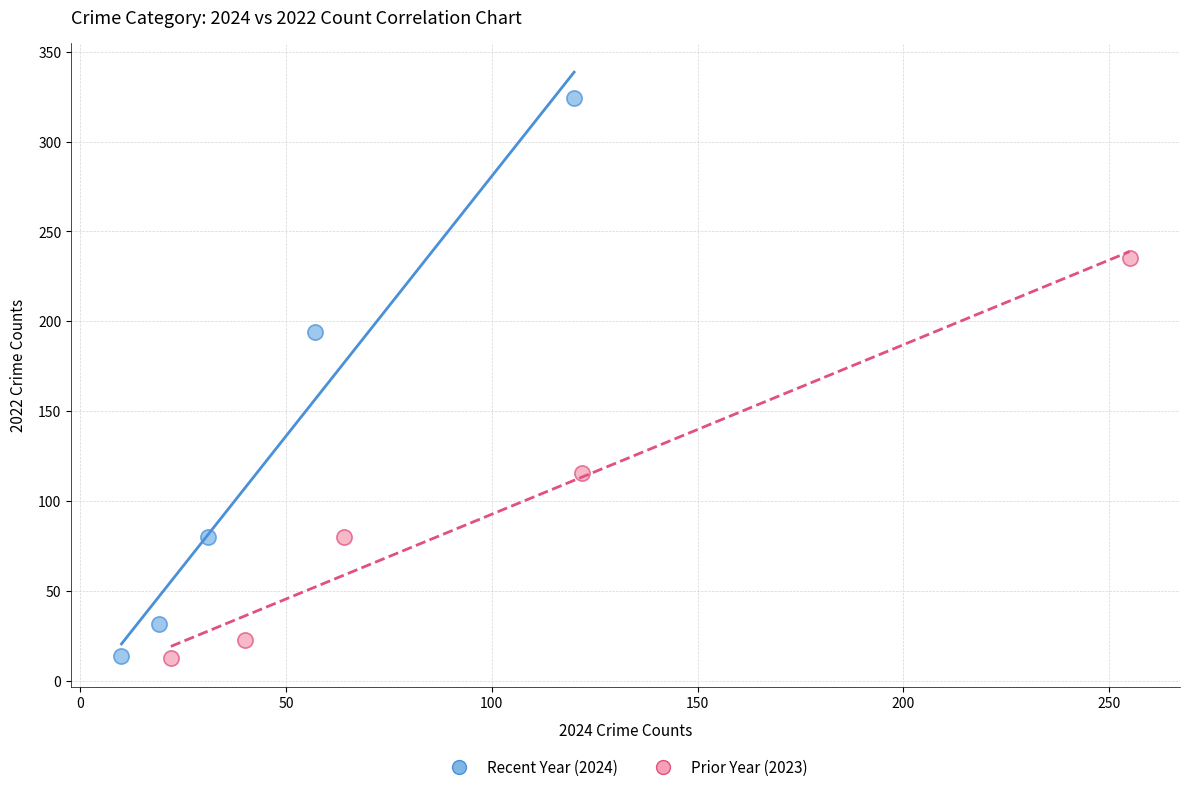

Which series reaches the maximum Y coordinate?

Recent Year (2024)